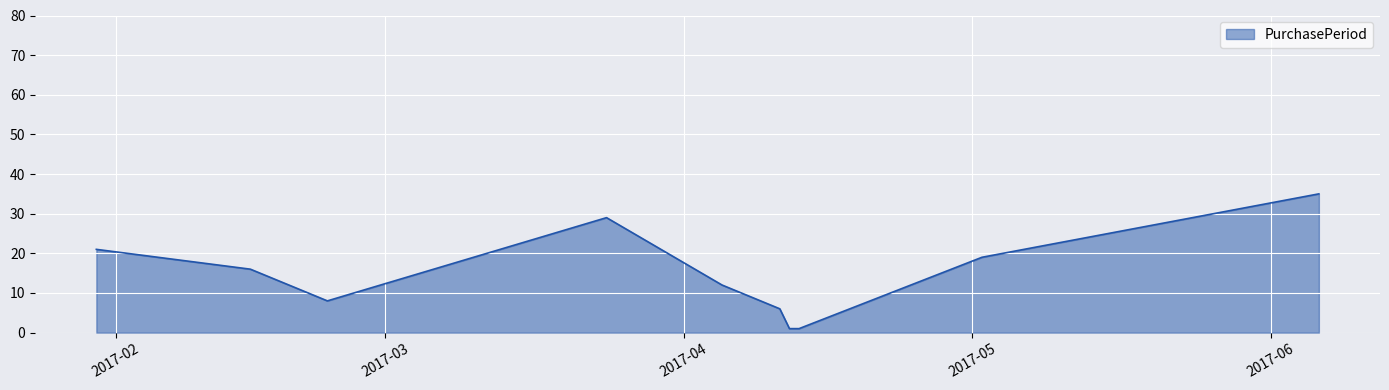

What is the difference between the second highest and minimum values?

28